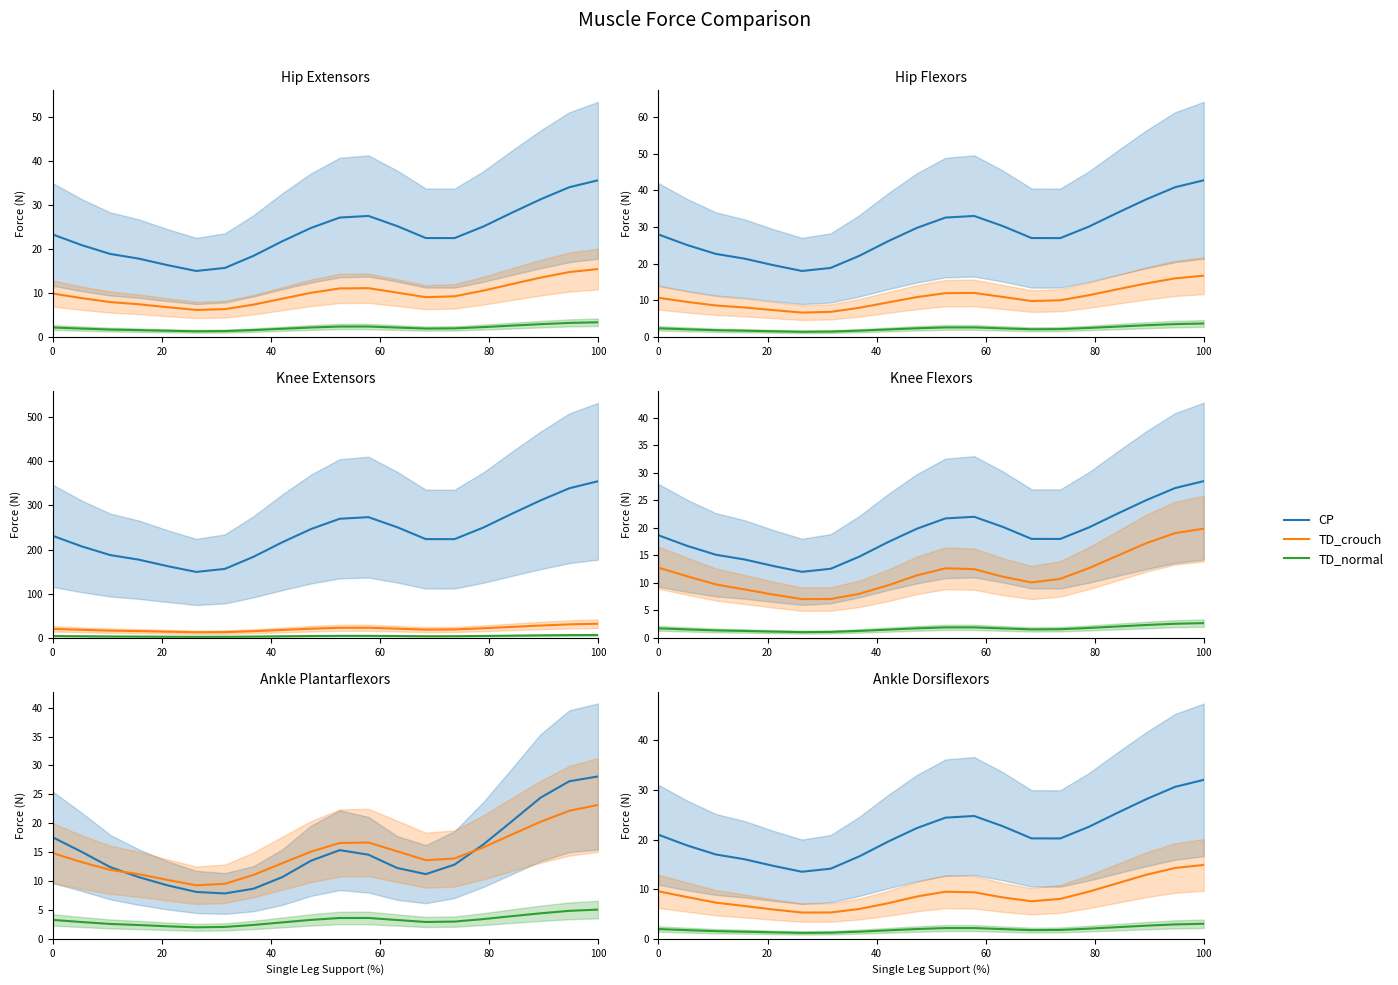

True or false: CP has a value of 5.7 at 13.

False